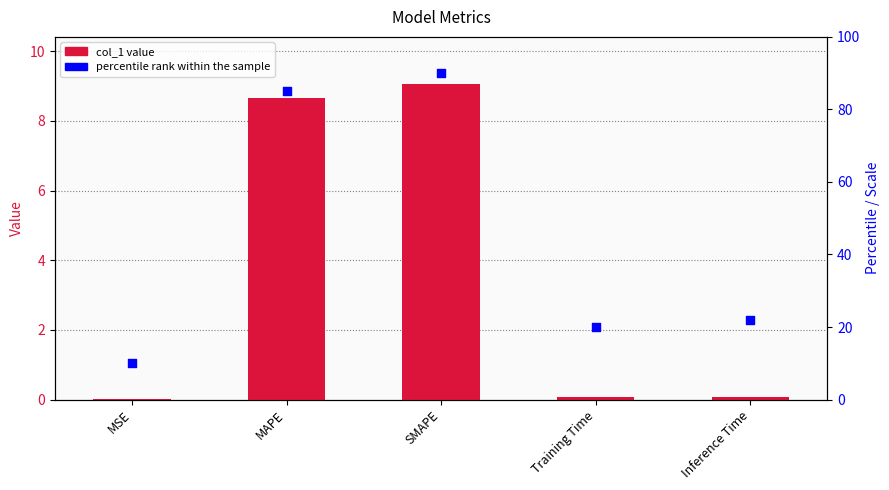

Which series has the largest Y range (max minus min)?

percentile rank within the sample